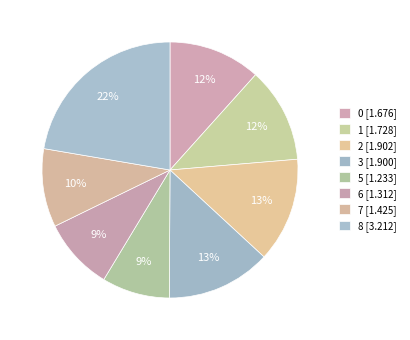

How many slices are in this pie chart?

8